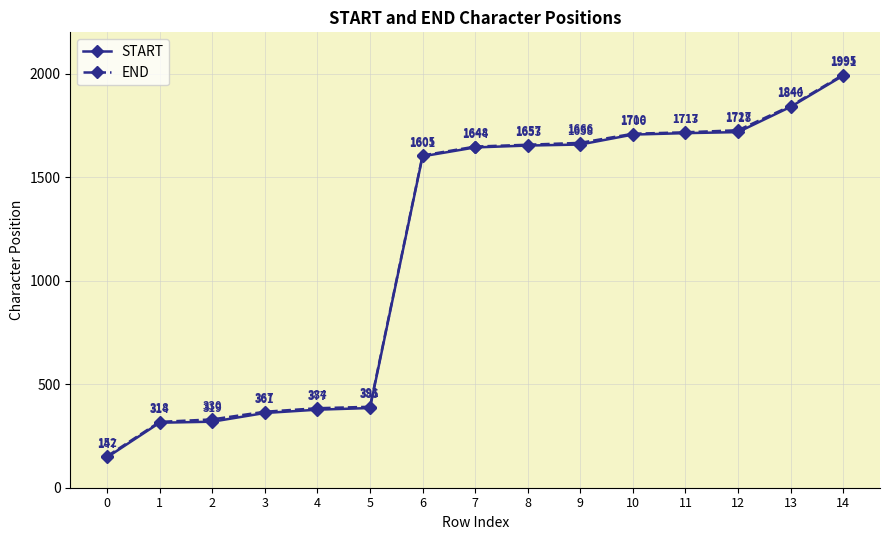

True or false: END has a value of 108 at 4.

False